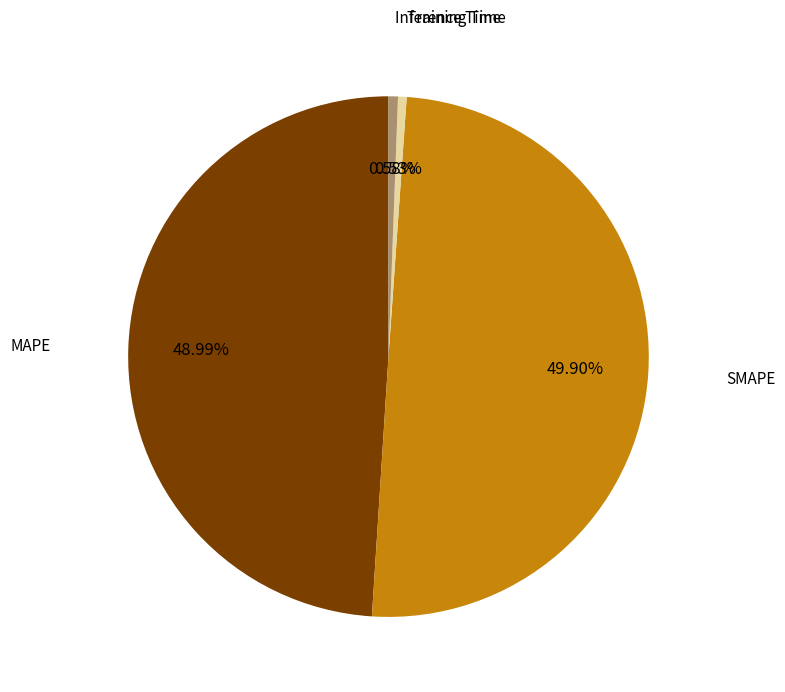

Which slice is the largest?

SMAPE